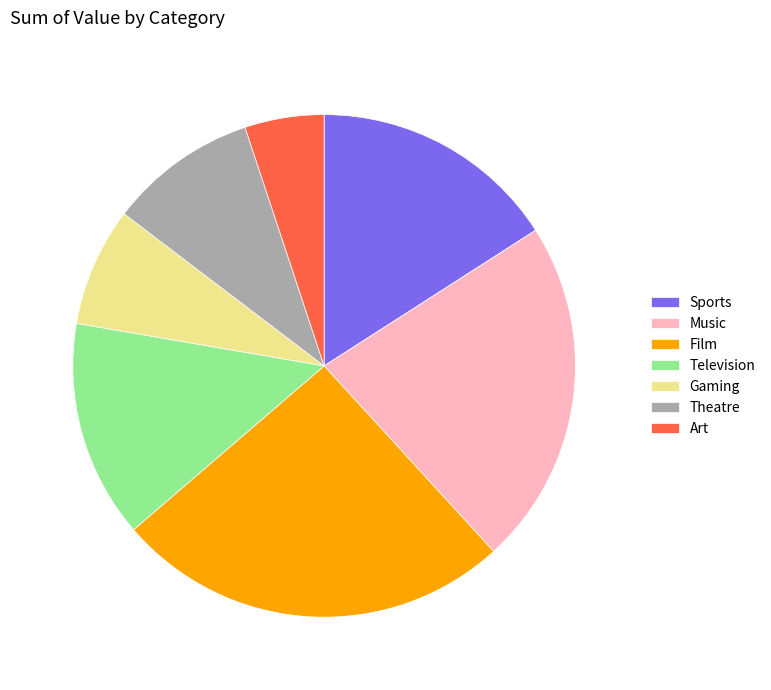

Combined, do Art and Theatre account for over 50%?

No